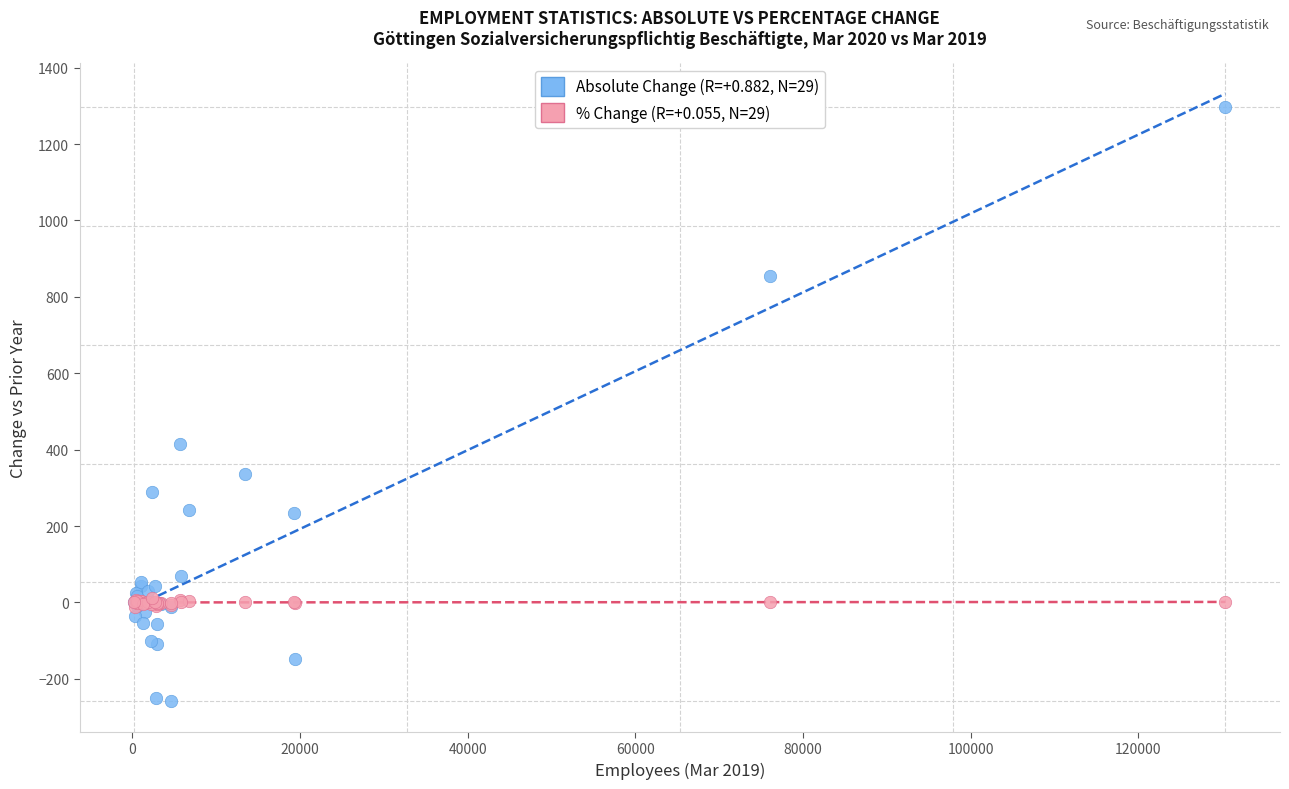

Across all series, what Y value is closest to 519?

415.0